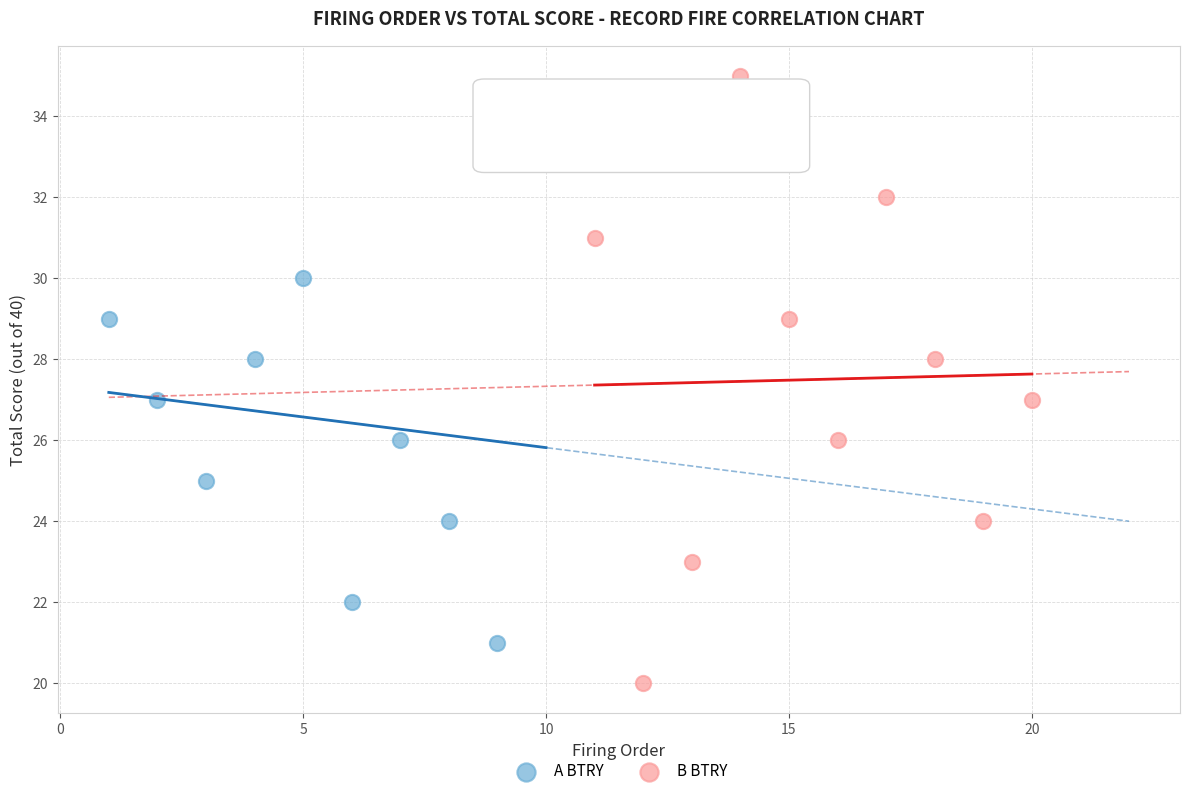

Which series contains the lowest Y value?

B BTRY